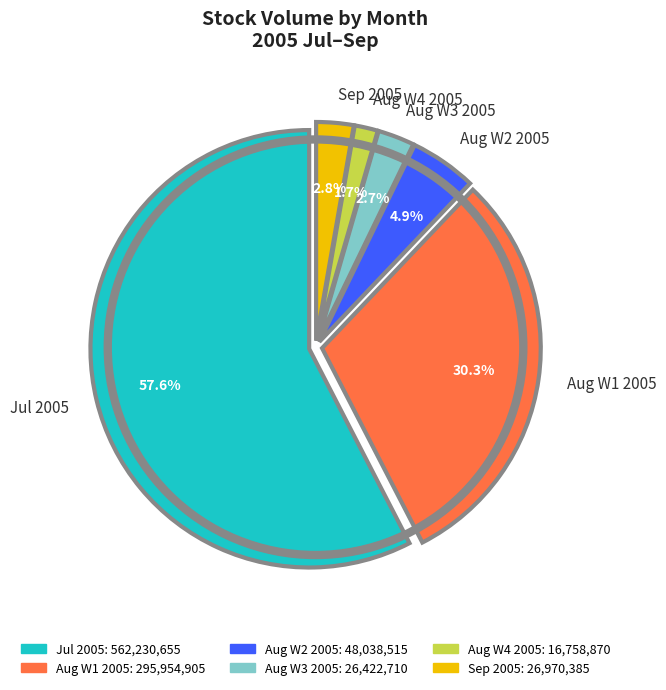

What is the total percentage of Aug W1 2005 and Aug W4 2005?

32.0%